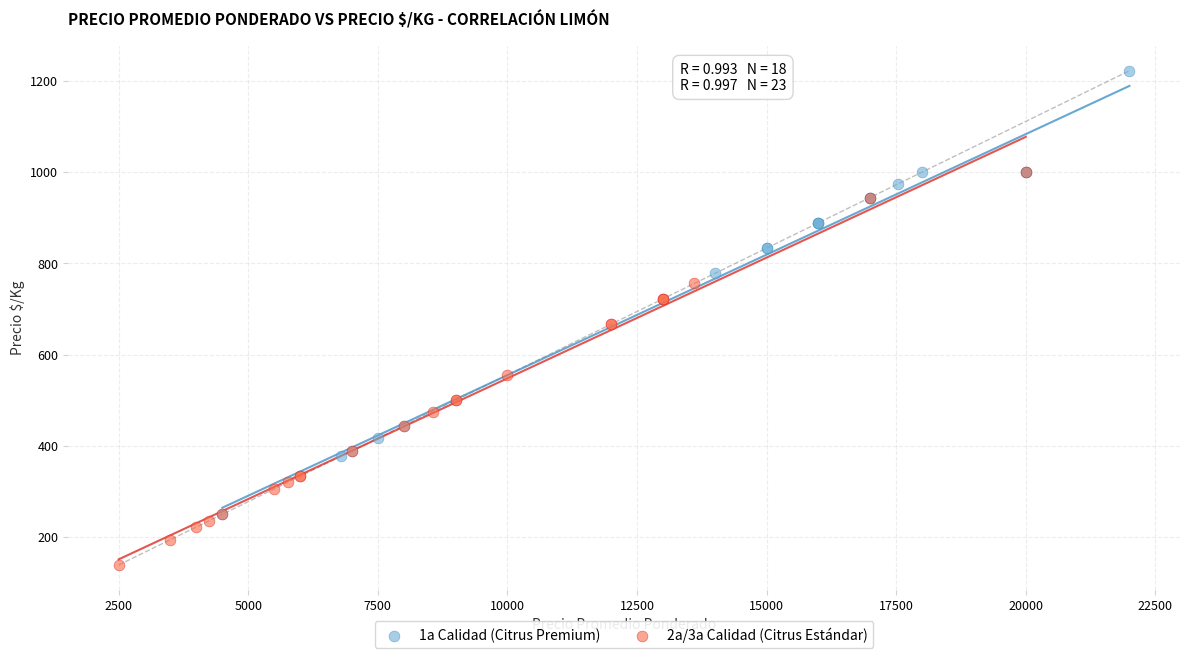

Which series contains the lowest Y value?

2a/3a Calidad (Citrus Estándar)